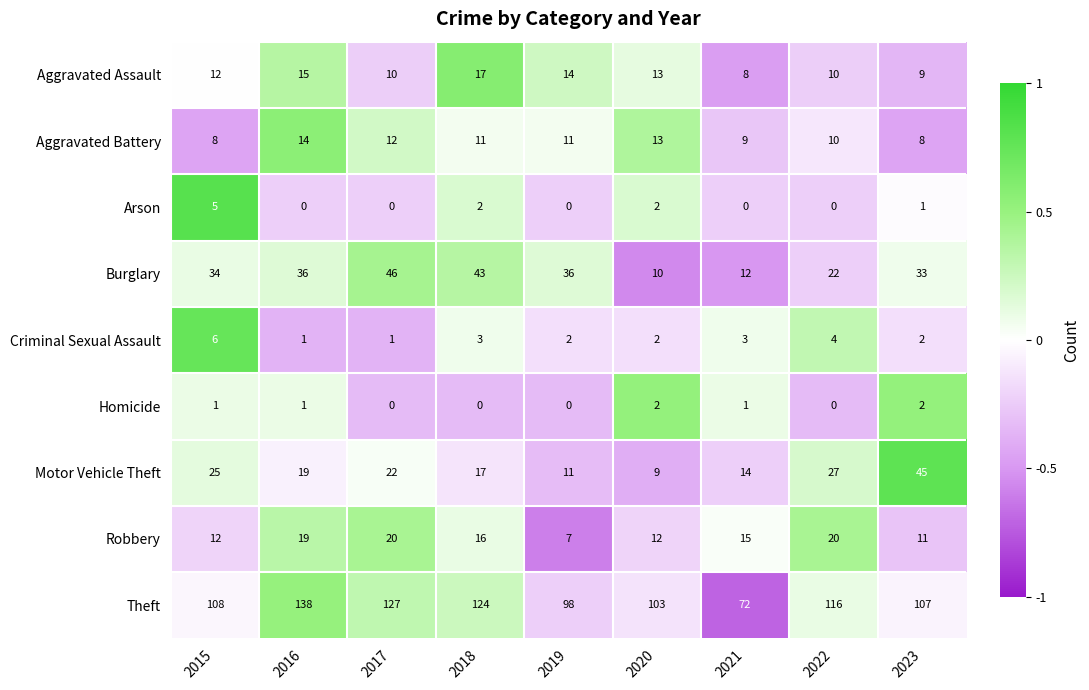

How many Homicide values are between 0 and 1?

7